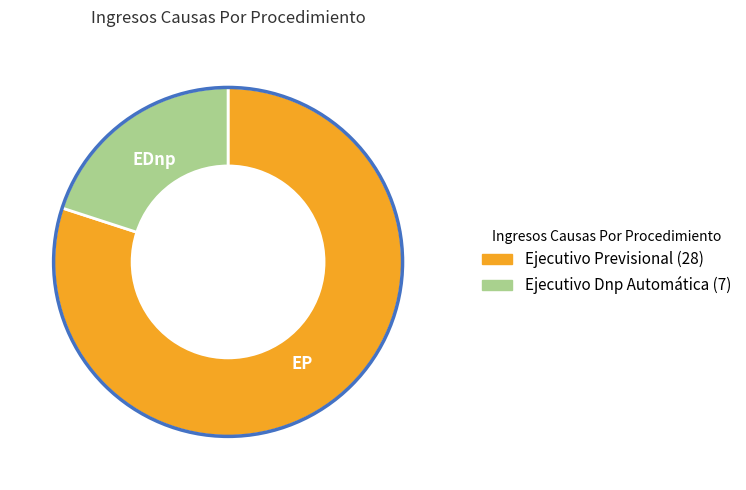

Is the sum of Ejecutivo Previsional and Ejecutivo Dnp Automática greater than half?

Yes